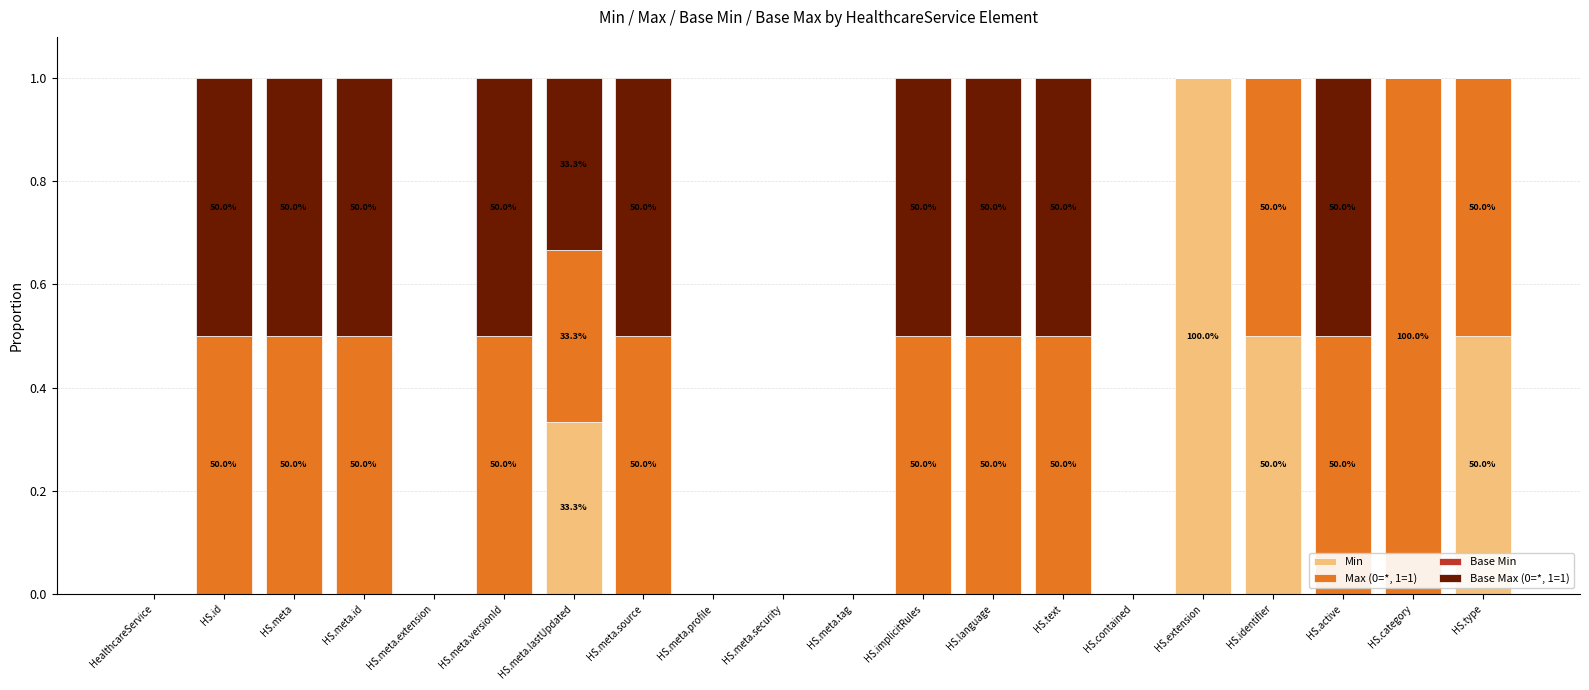

What is the approximate value of Min at HS.identifier?

0.5